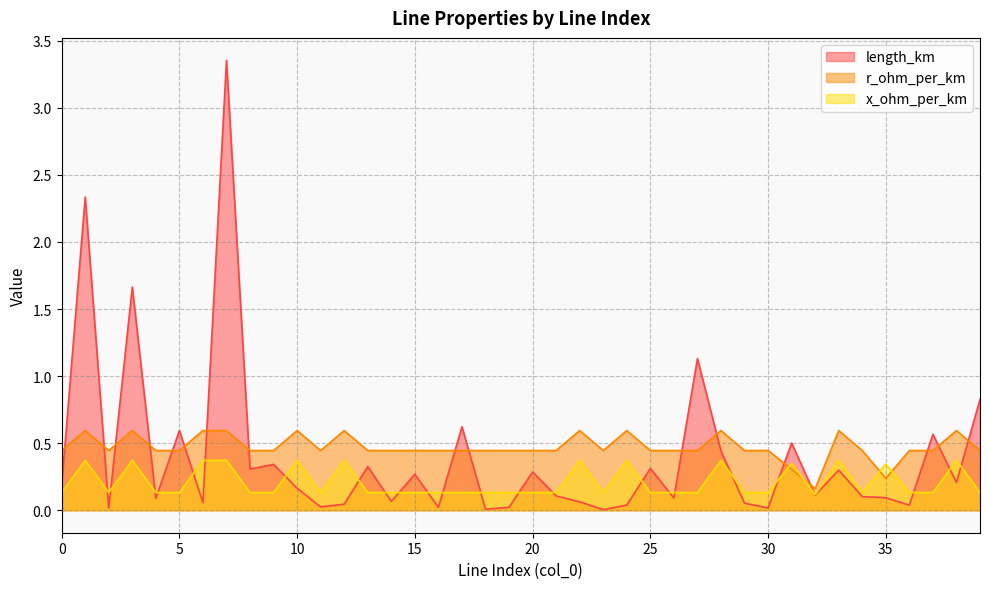

Is the value of length_km at 39 greater than the value of r_ohm_per_km at 26?

Yes